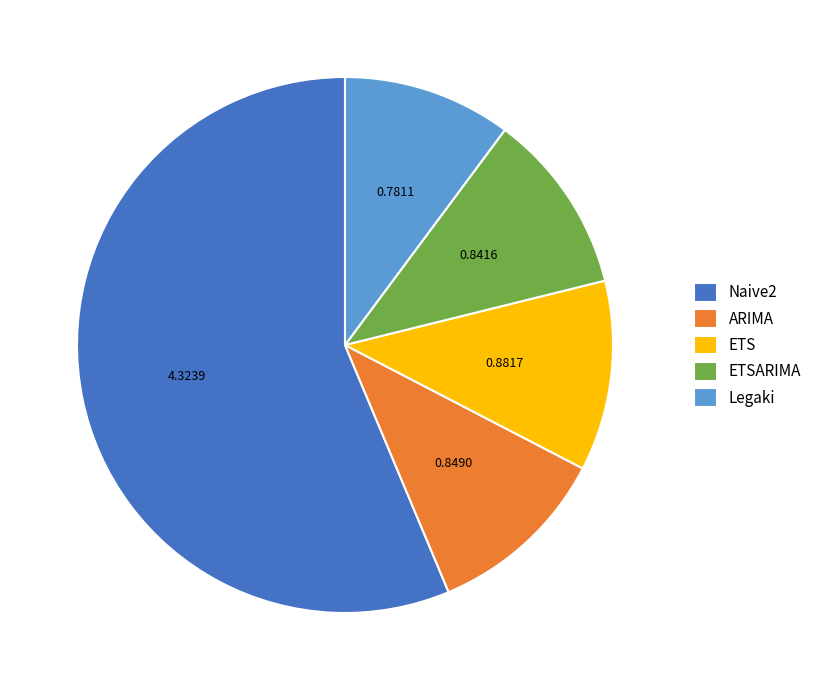

What is the ratio of the value at ARIMA to the value at Naive2?

0.2